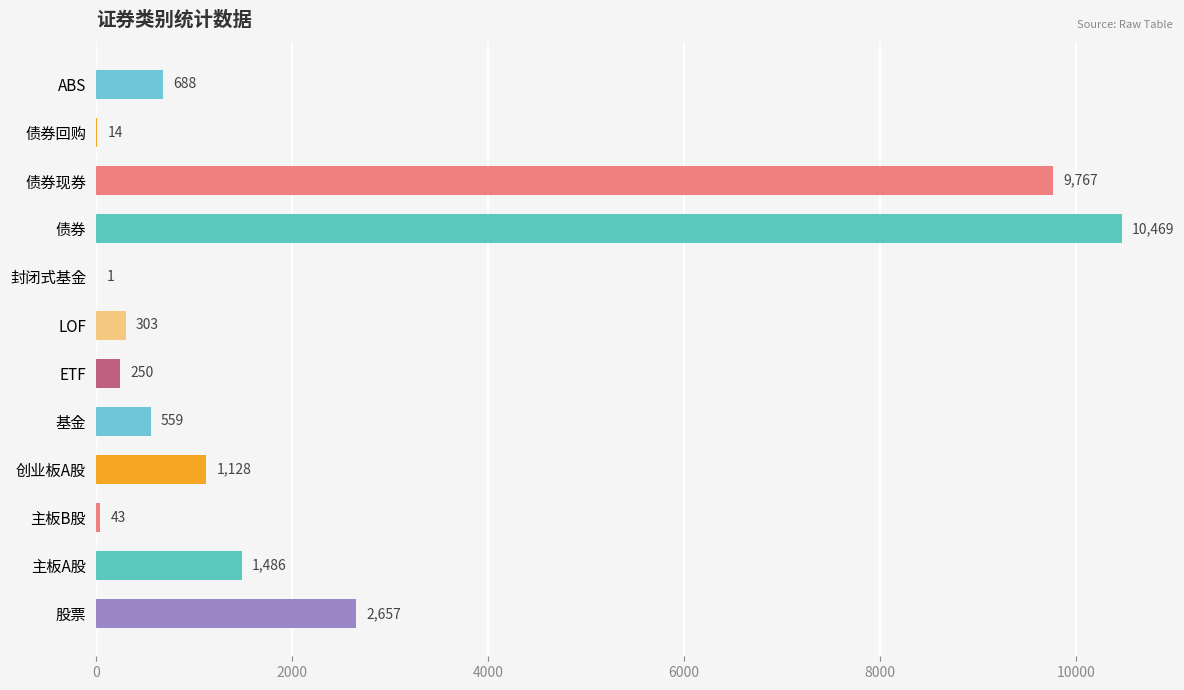

Are the bars grouped side by side (vs. stacked)?

No